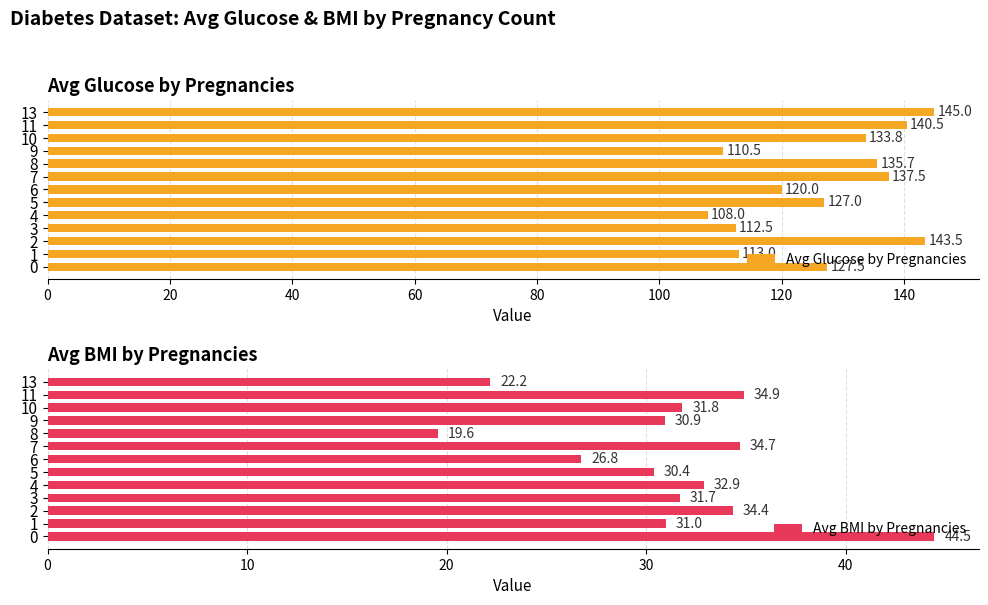

How many series are shown in this chart?

2